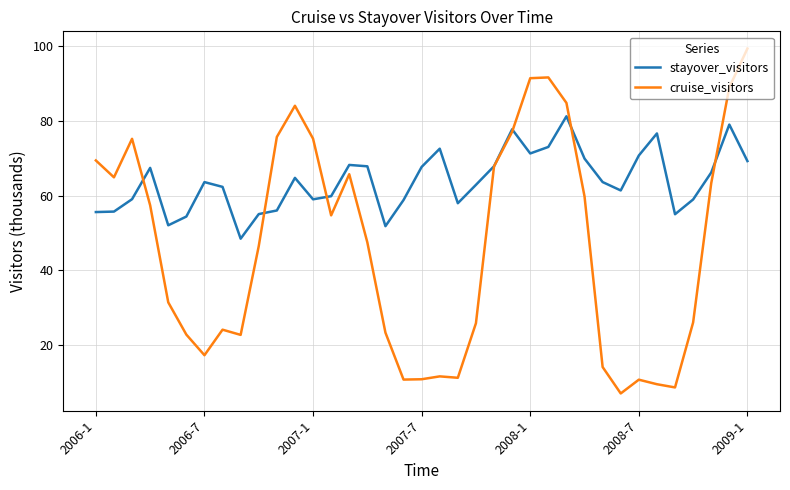

What is the difference between the maximum and minimum values in the cruise_visitors series?

92.2